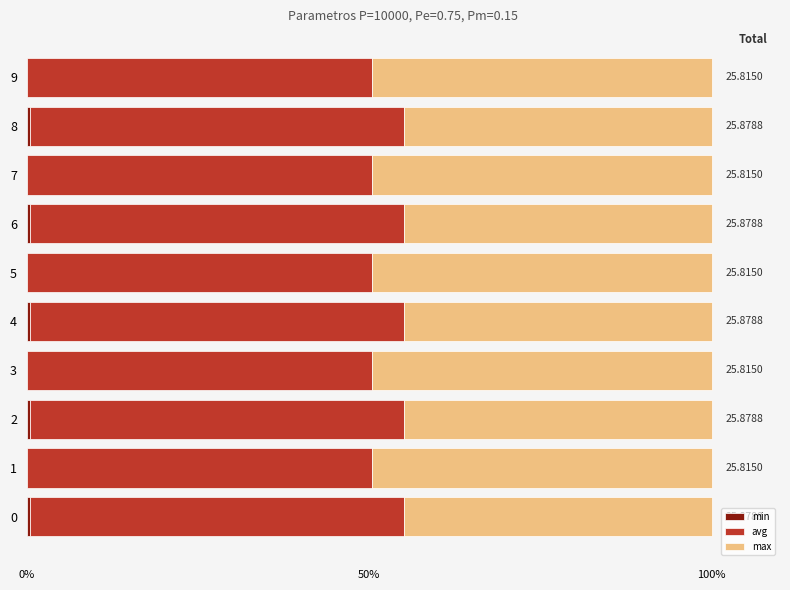

What is the total value across all series at 9?

100.0